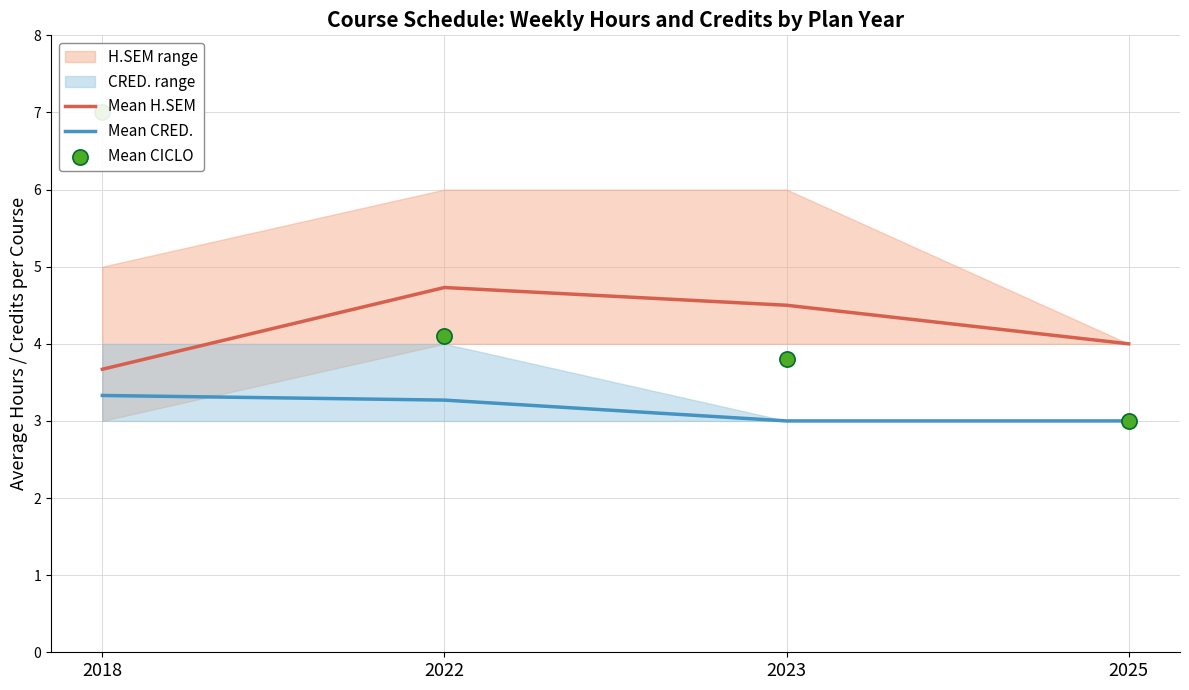

Which series contains the lowest Y value?

Mean CRED.